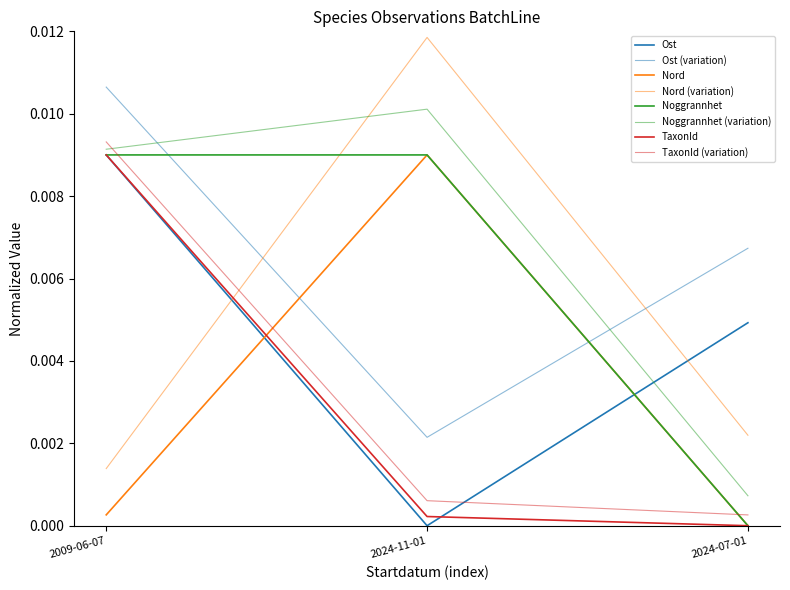

Which series has the largest total across all categories?

Noggrannhet